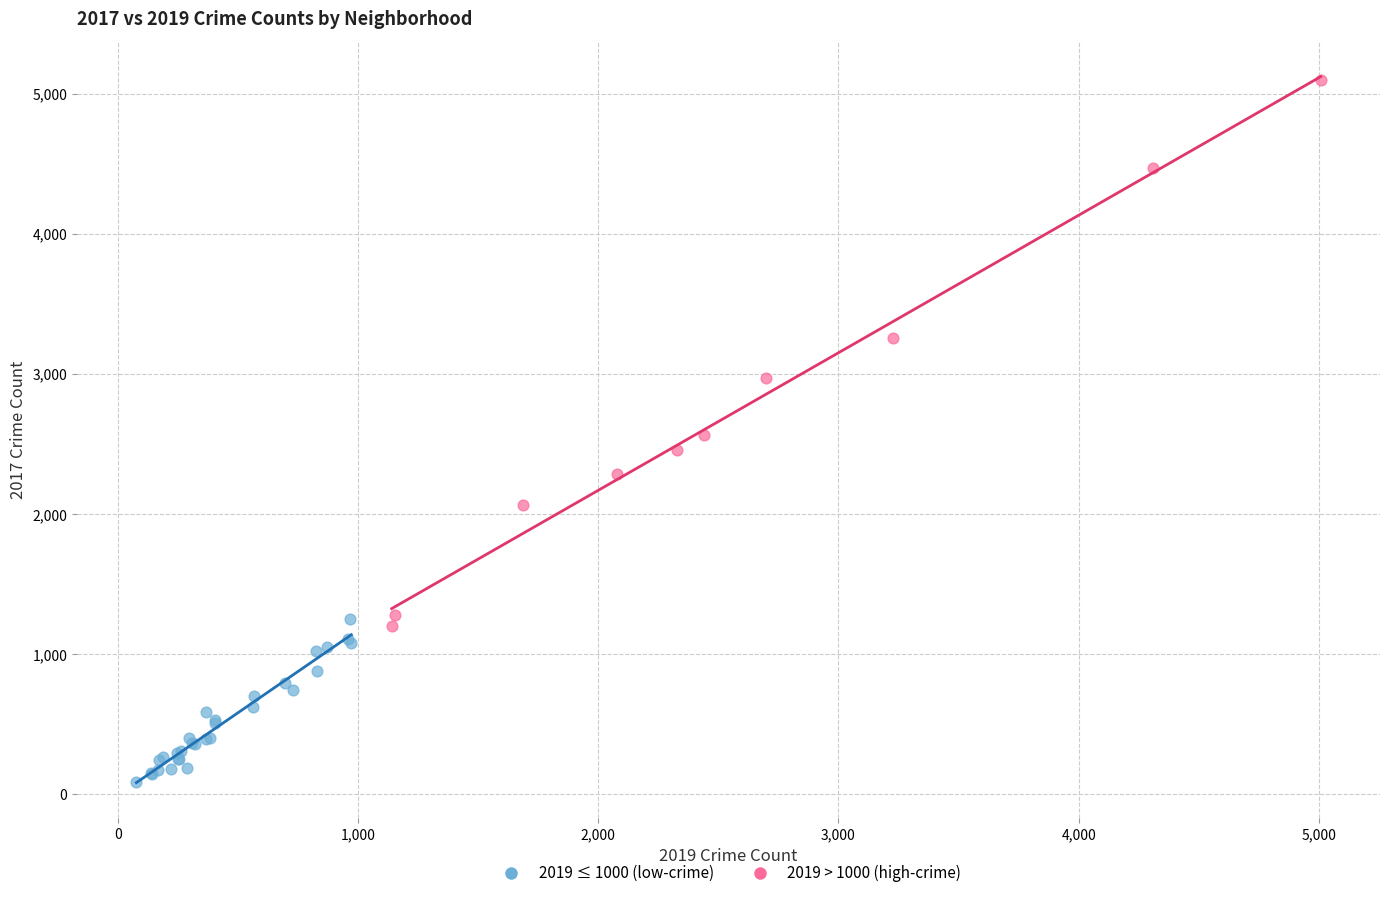

Which series reaches the maximum Y coordinate?

2019 > 1000 (high-crime)